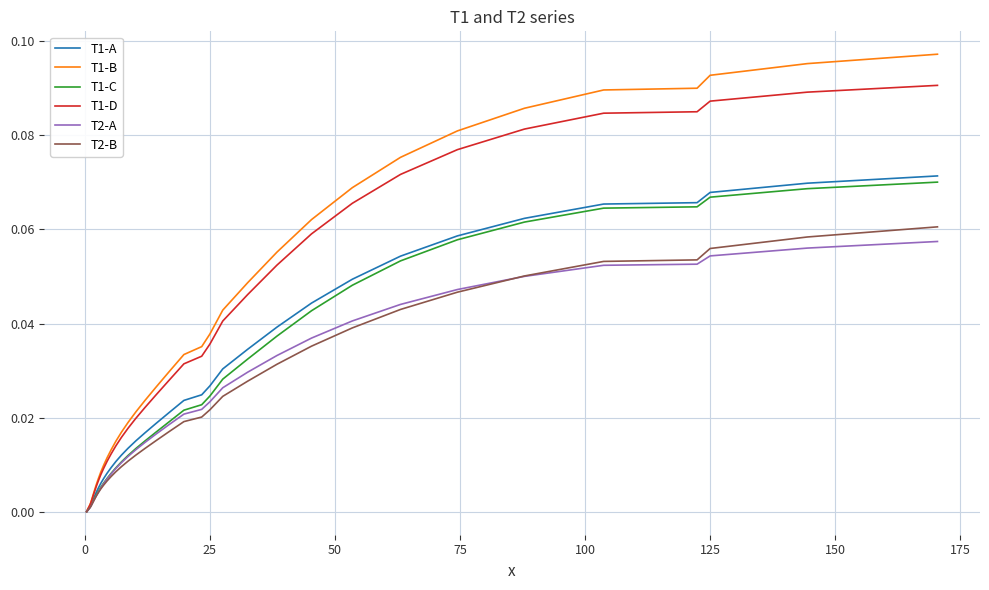

Which series has the largest range (max minus min)?

T1-B